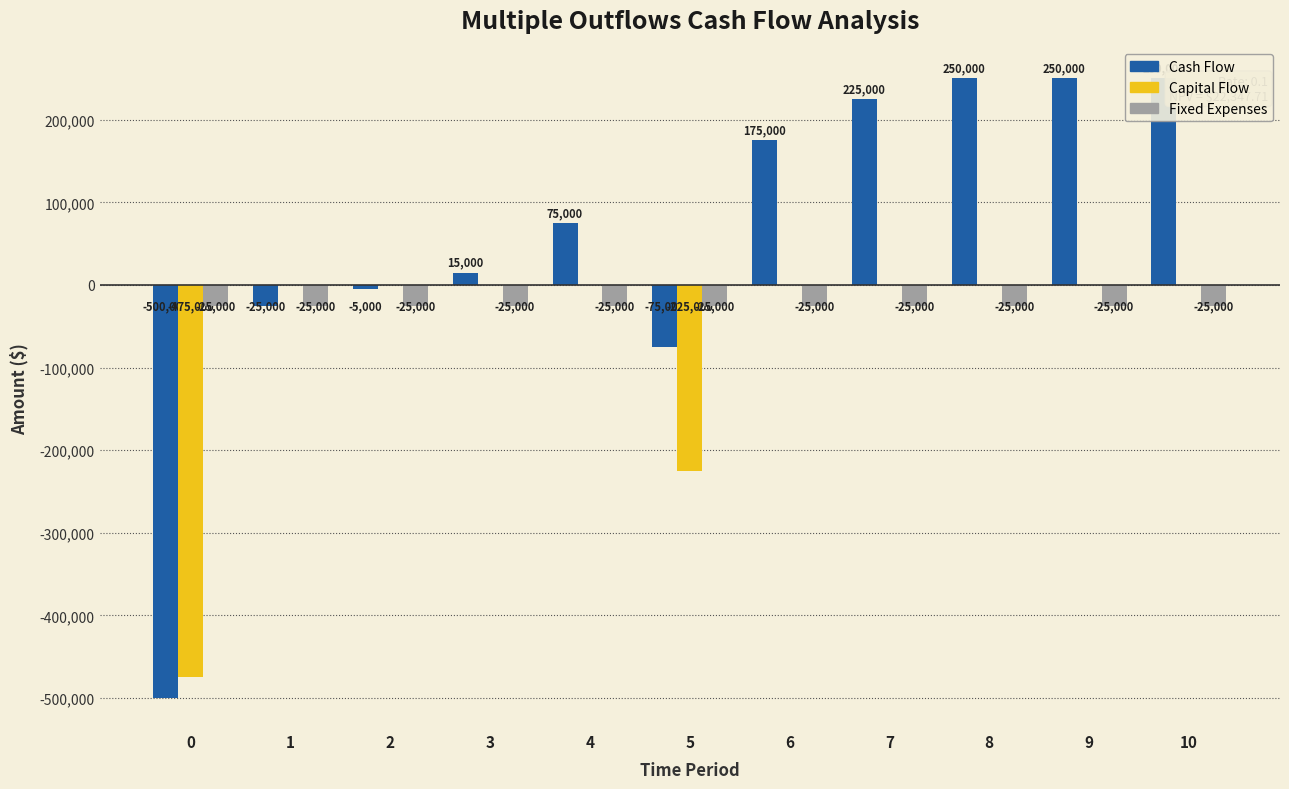

List the series in order of their overall mean, lowest first.

Capital Flow, Fixed Expenses, Cash Flow